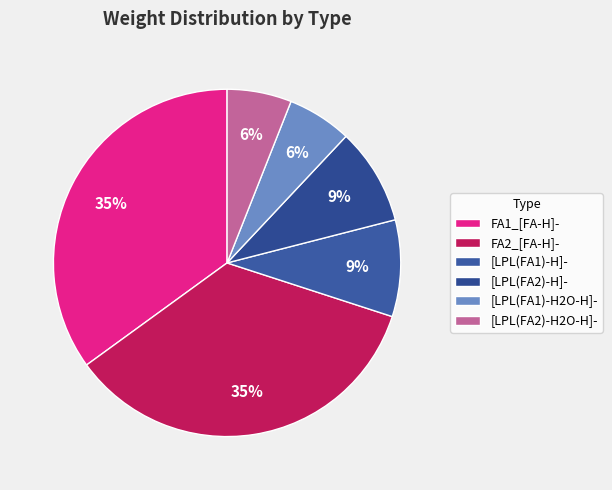

What percentage is the FA1_[FA-H]- slice, to the nearest percent?

35%